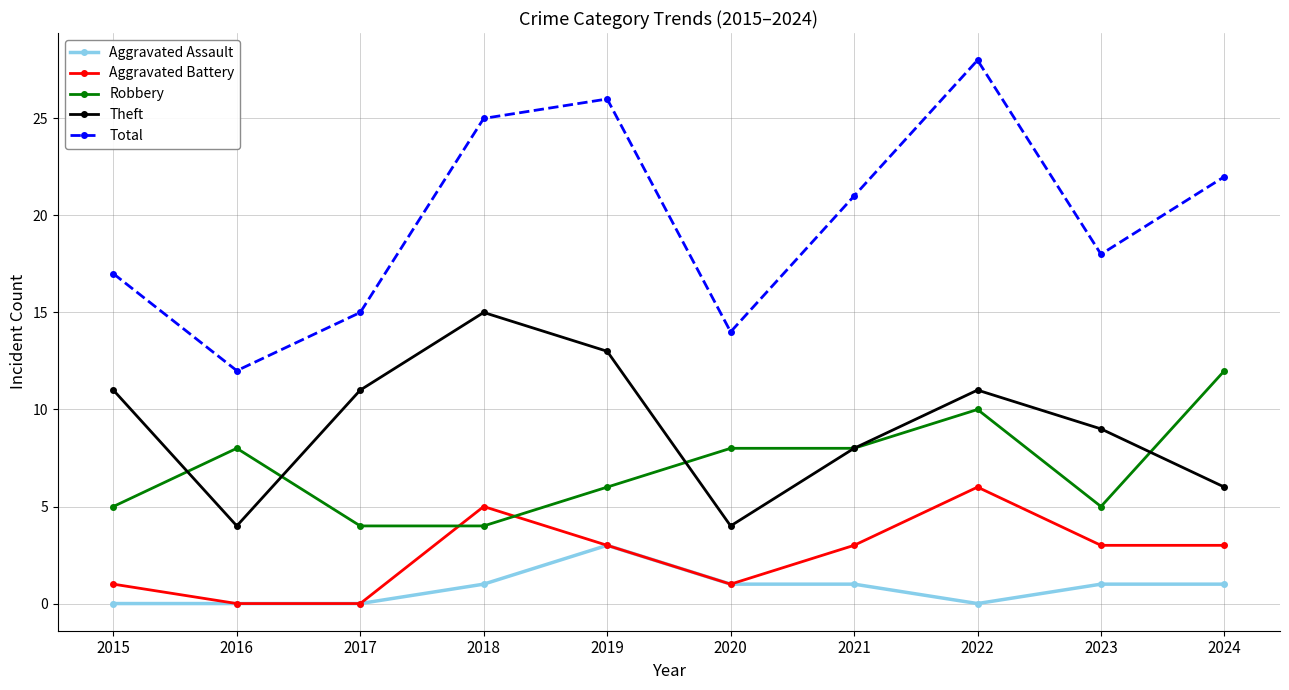

Which series has the widest spread of values?

Total